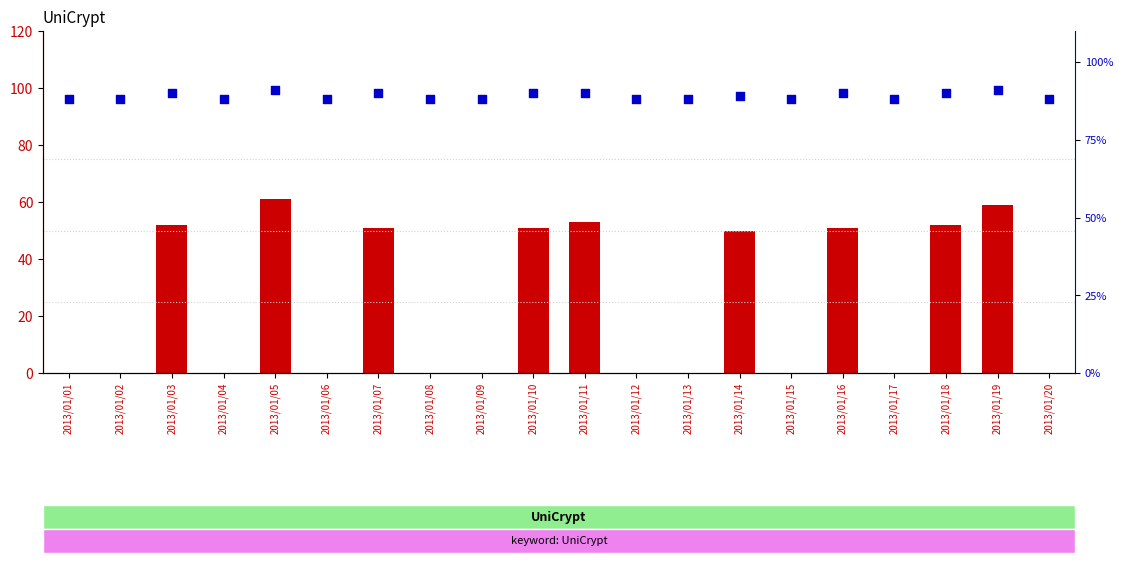

Which series has the largest total across all categories?

percentile rank within the sample